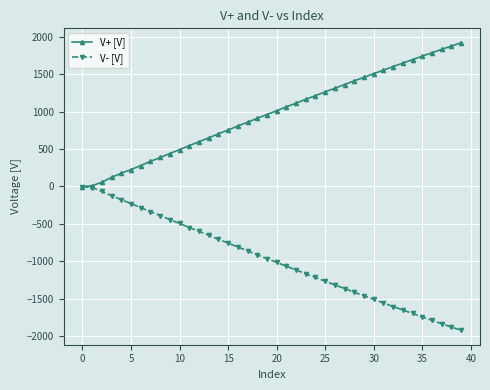

What is the maximum value shown in the chart?

1922.2